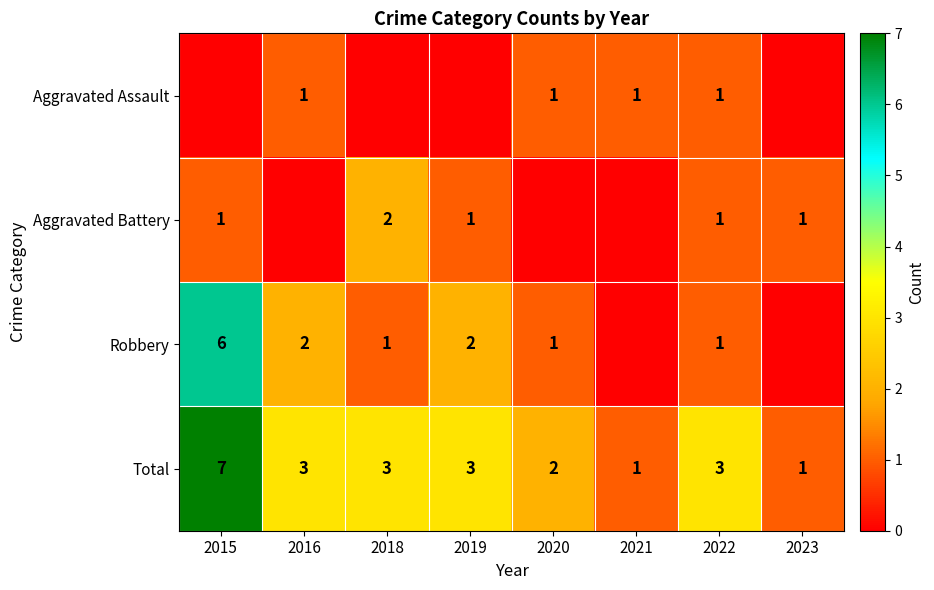

The value of Aggravated Battery at 2022 is 1. True or false?

True